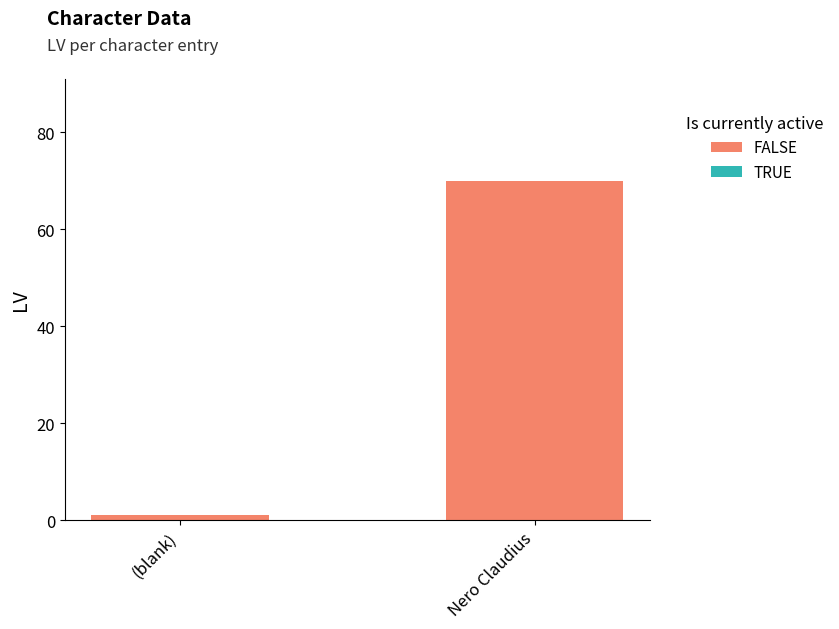

Which label corresponds to the largest value in the chart?

Nero Claudius